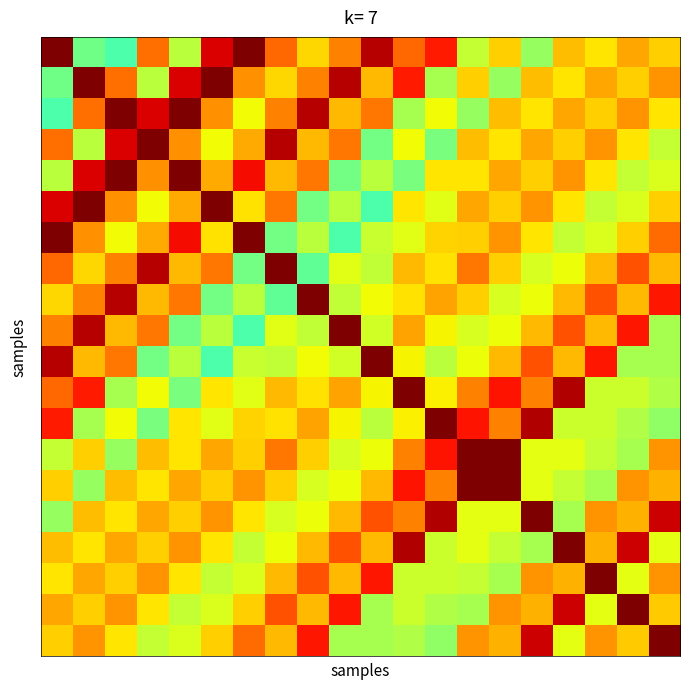

At which category is the sum across all series the highest?

1